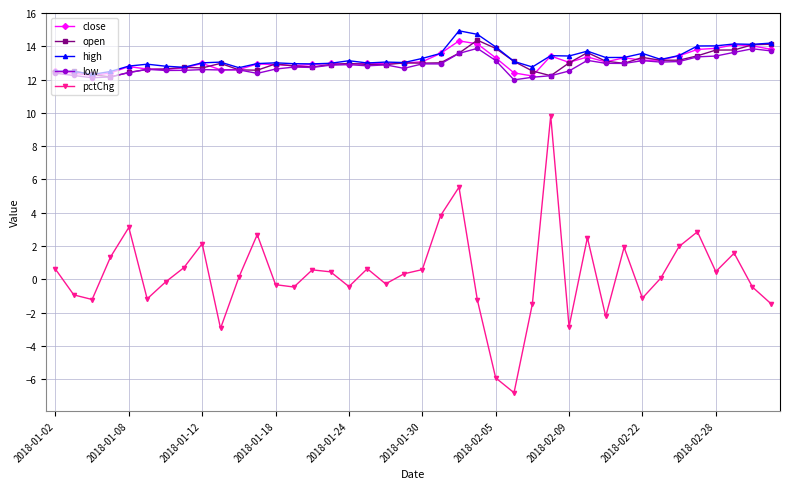

What is the sum of all low values?

513.1